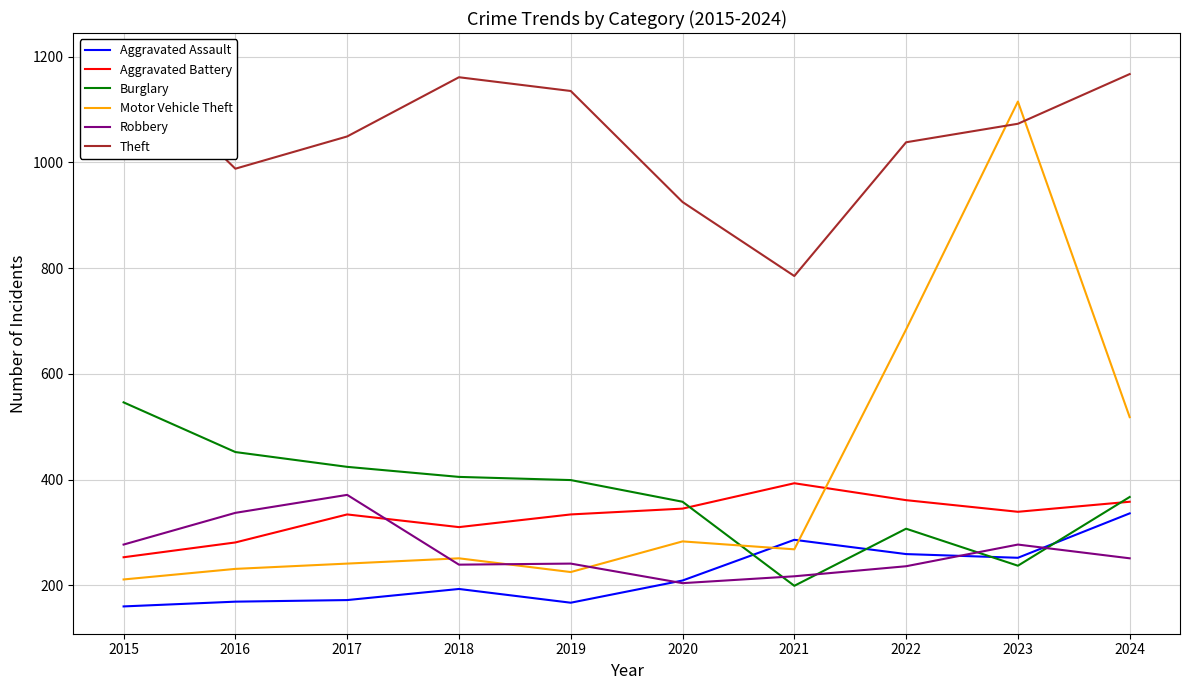

What is the difference between the maximum and second lowest values in the Robbery series?

154